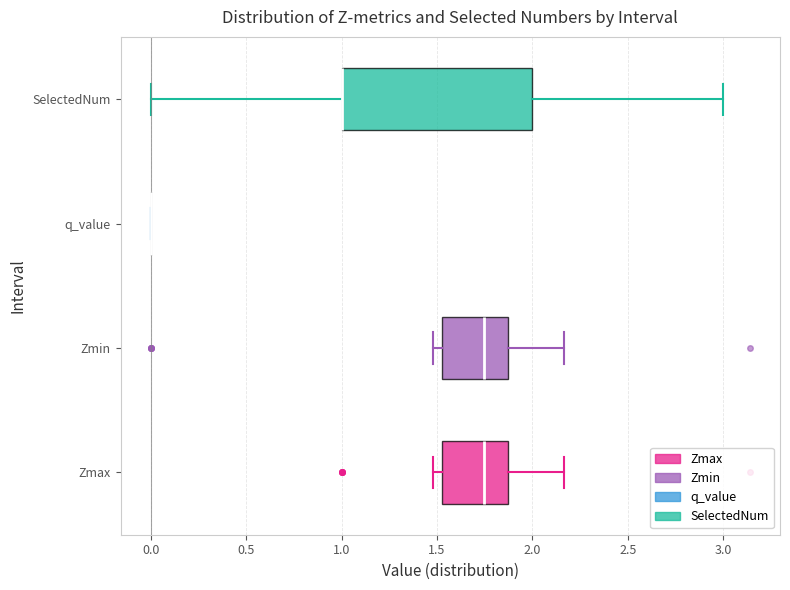

Reading bottom to top, transcribe this box plot: for each box, give where its median line is, the range the box spans, and where its two whiskers end, as read against the x-axis. The values are not printed on the chart, so give them approximately, as read against the axis.

Zmax: median 1.75, box 1.55 to 1.85, whiskers 1.50 to 2.15
Zmin: median 1.75, box 1.55 to 1.85, whiskers 1.50 to 2.15
q_value: box collapsed to a line at 0.00, whiskers 0.00 to 0.00
SelectedNum: median 1.00 (drawn on the box's left edge), box 1.00 to 2.00, whiskers 0.00 to 3.00